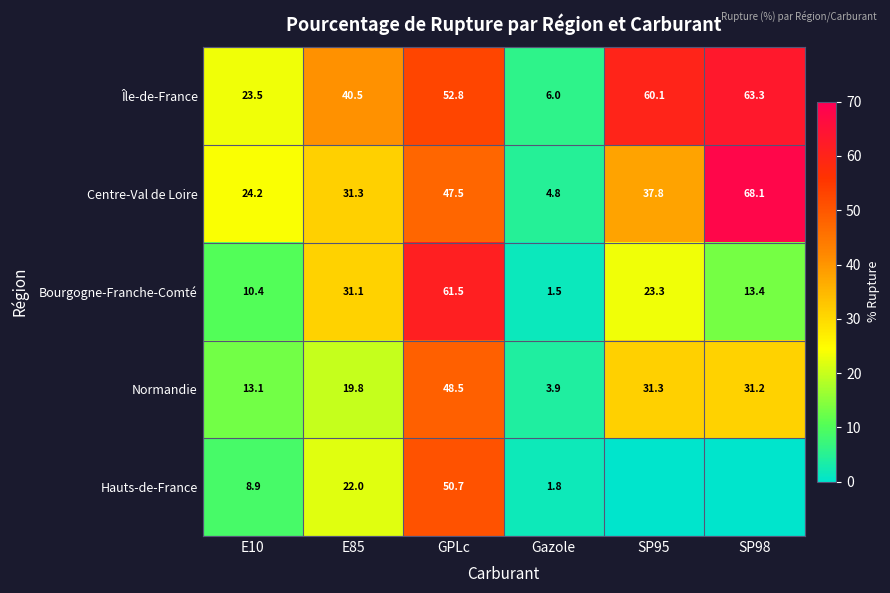

What value does the Île-de-France series have at E10?

23.5